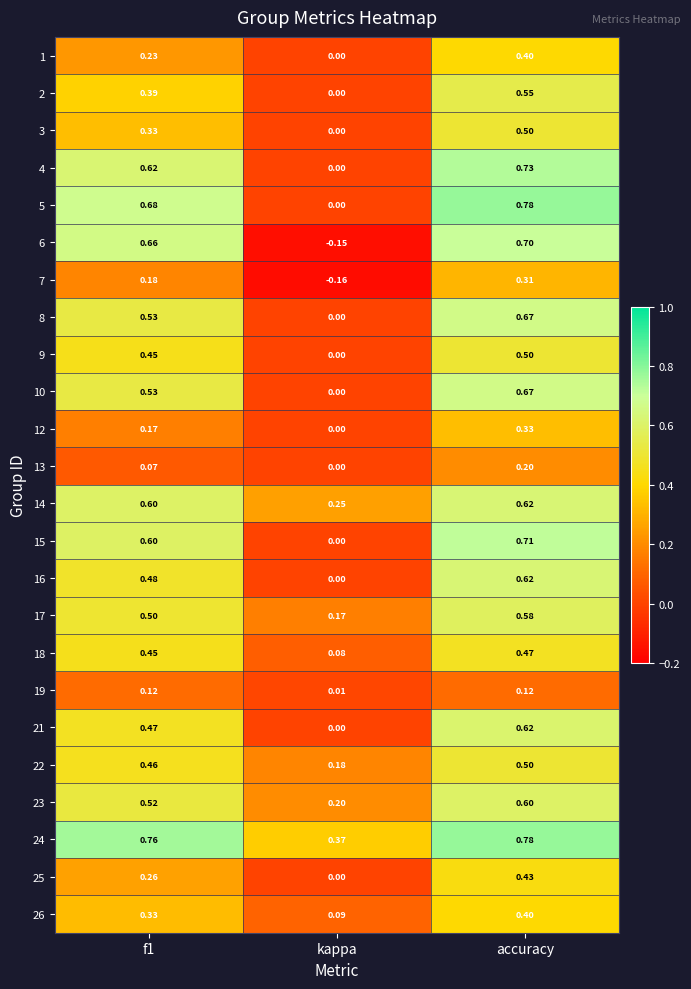

Which category has the highest value across all series?

accuracy